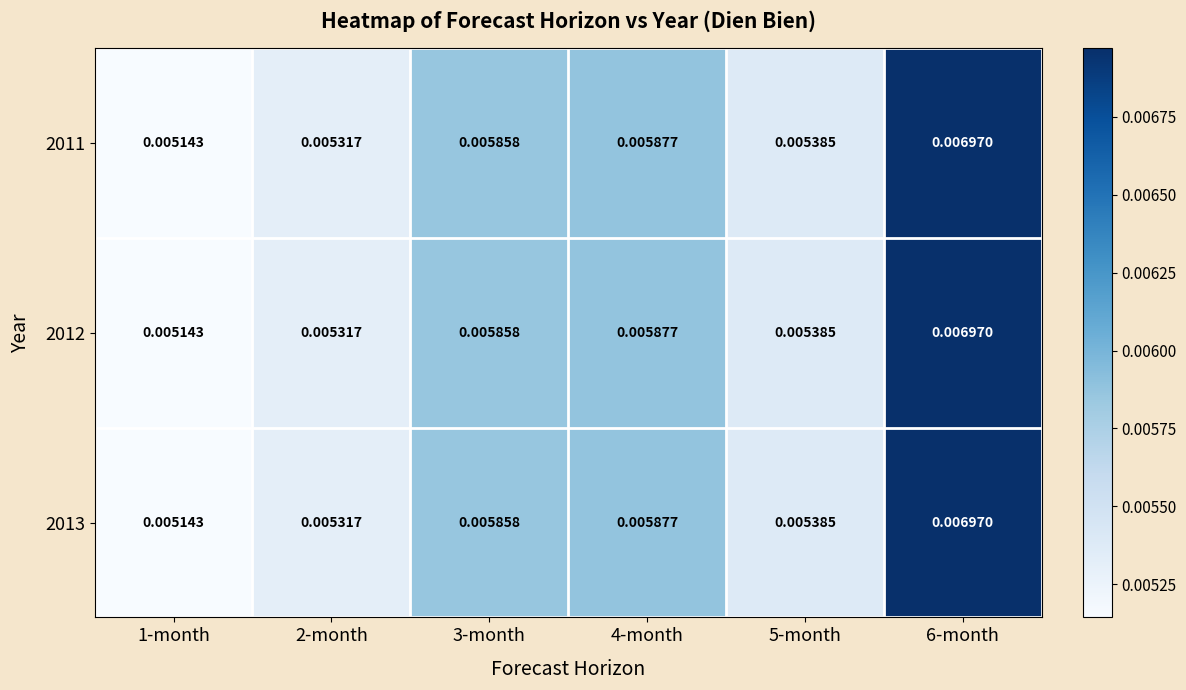

Is the value of 2012 at 3-month greater than the value of 2013 at 1-month?

Yes